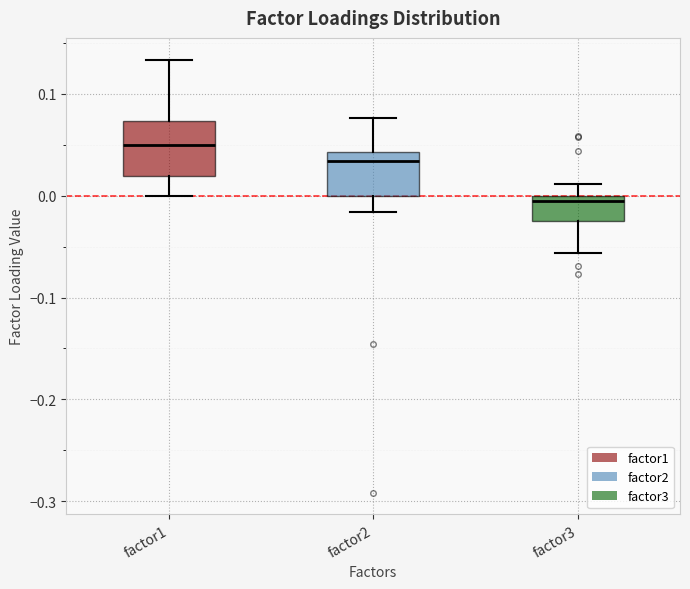

Reading left to right, read every box against the y-axis: the position of its median line, the range the box covers, and the ends of its whiskers. The values are not printed on the chart, so give them approximately, as read against the axis.

factor1: median 0.05, box 0.02 to 0.07, whiskers 0.00 to 0.13
factor2: median 0.03, box 0.00 to 0.04, whiskers -0.02 to 0.08
factor3: median -0.01, box -0.03 to 0.00, whiskers -0.06 to 0.01